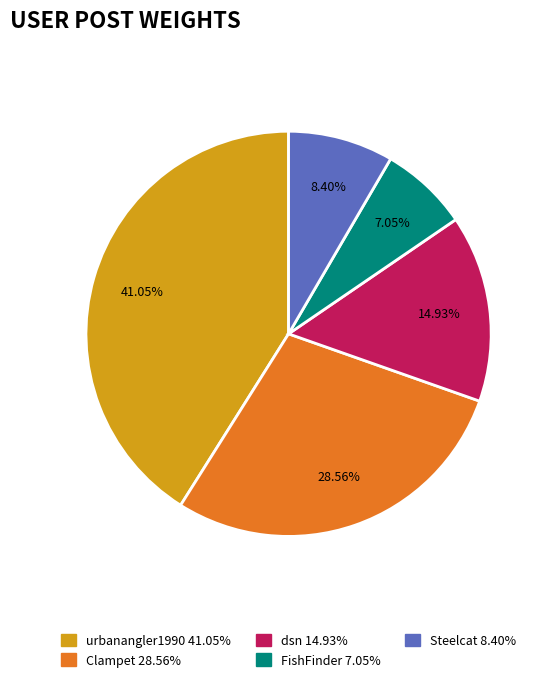

Is there any slice that represents more than half of the pie?

No